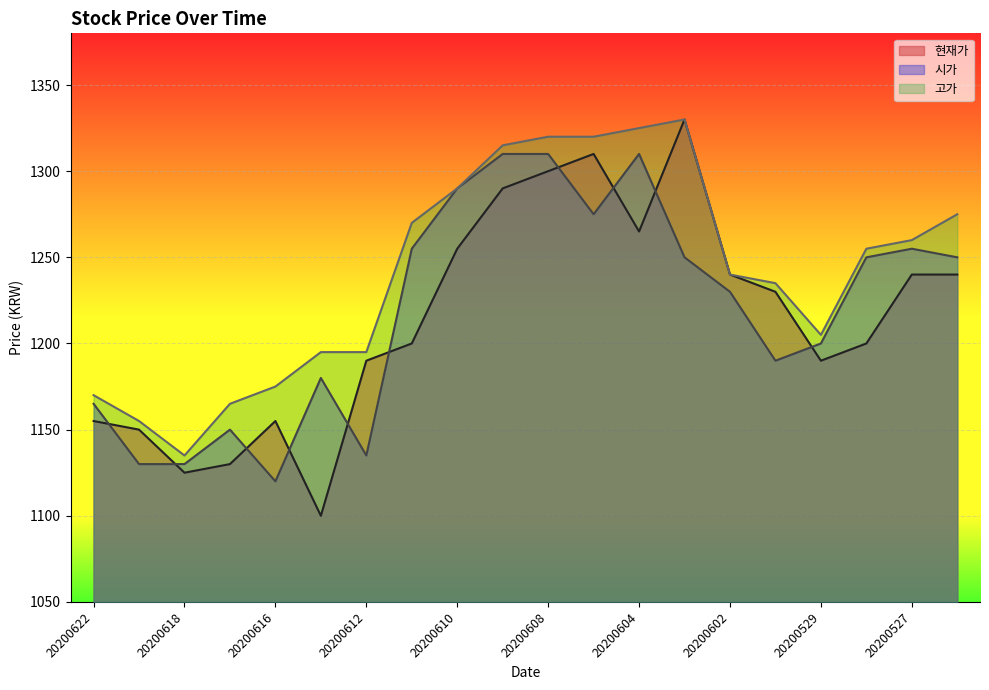

Reading left to right, extract all data points from this chart.

현재가: 1155	1150	1125	1130	1155	1100	1190	1200	1255	1290	1300	1310	1265	1330	1240	1230	1190	1200	1240	1240
시가: 1165	1130	1130	1150	1120	1180	1135	1255	1290	1310	1310	1275	1310	1250	1230	1190	1200	1250	1255	1250
고가: 1170	1155	1135	1165	1175	1195	1195	1270	1290	1315	1320	1320	1325	1330	1240	1235	1205	1255	1260	1275